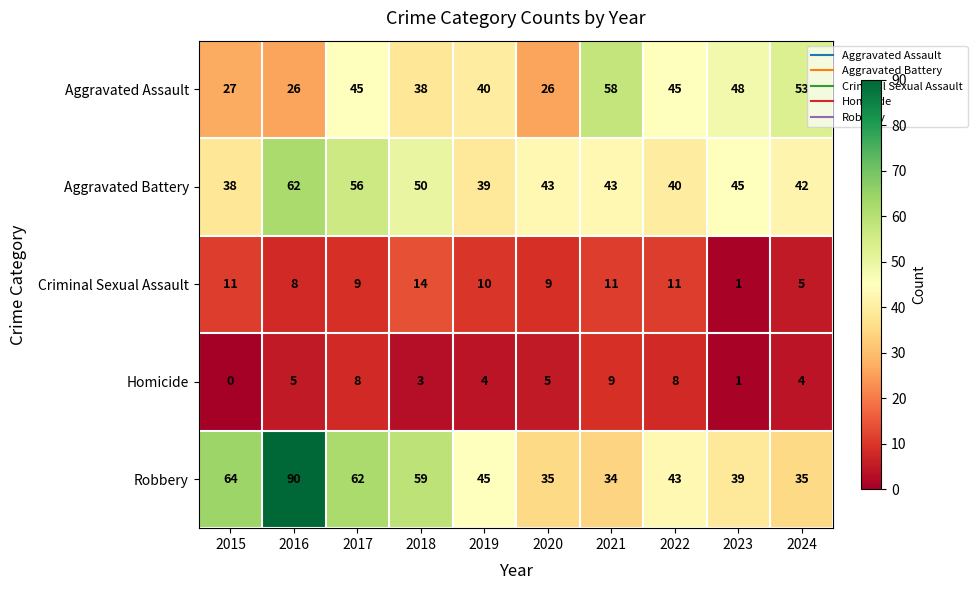

Which series has the largest total across all categories?

Robbery